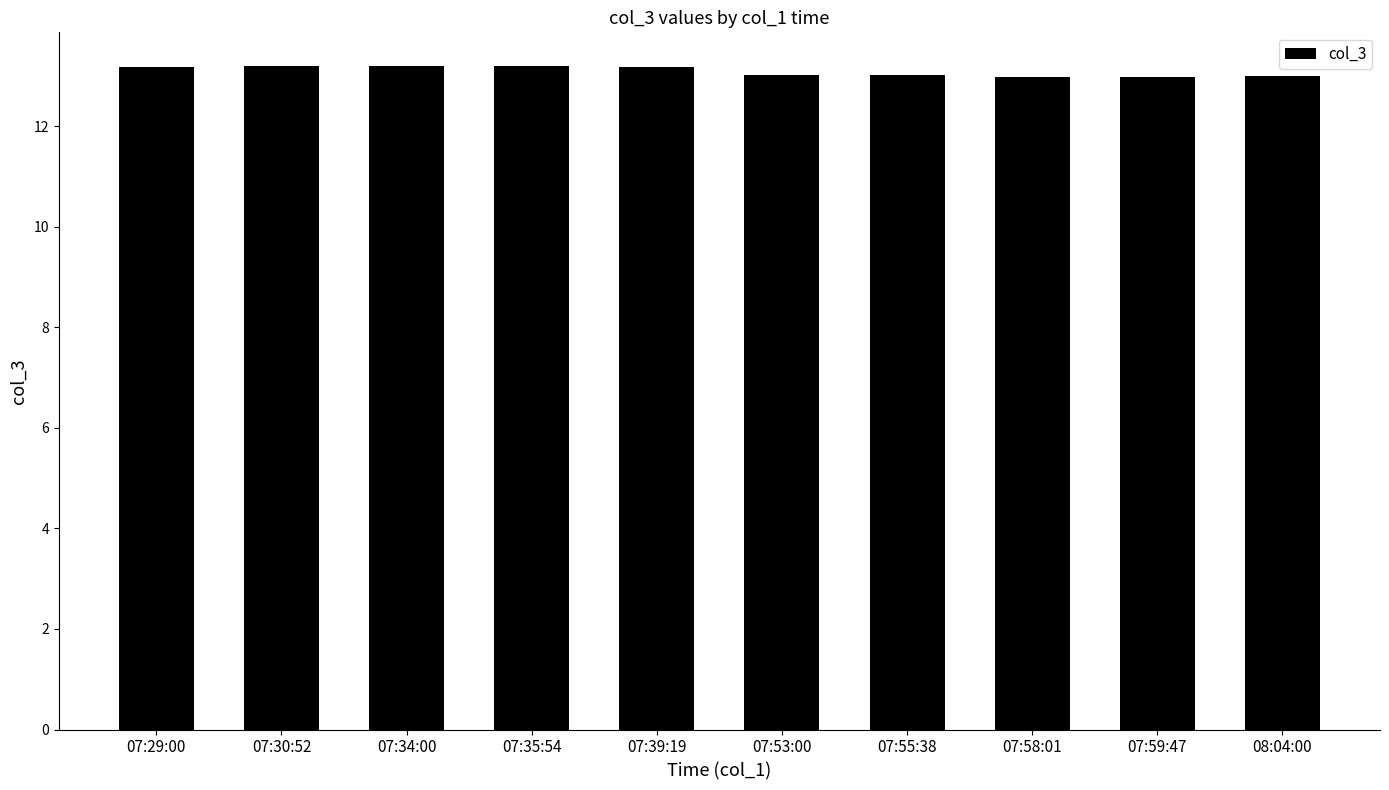

What is the average value?

13.1